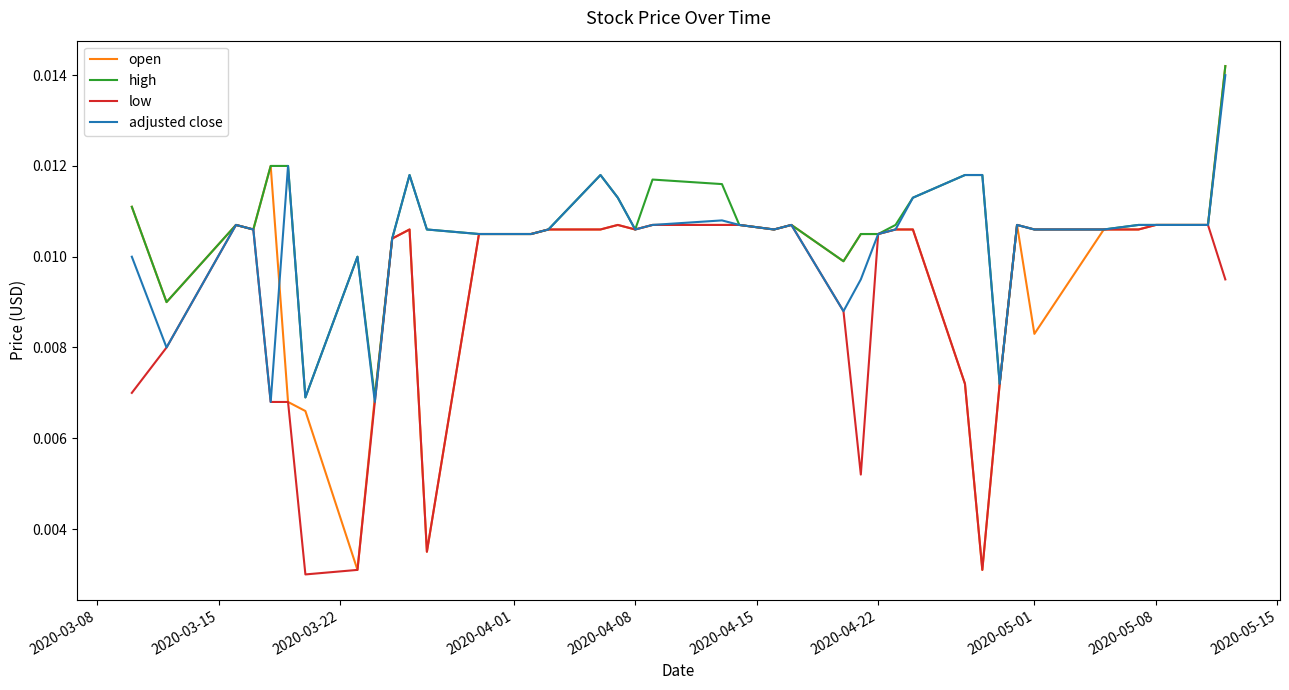

Which series has the largest total across all categories?

high